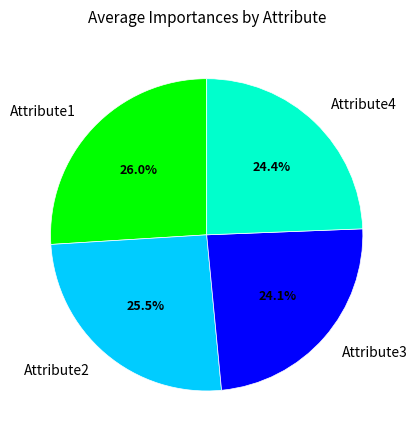

Is there any slice that represents more than half of the pie?

No